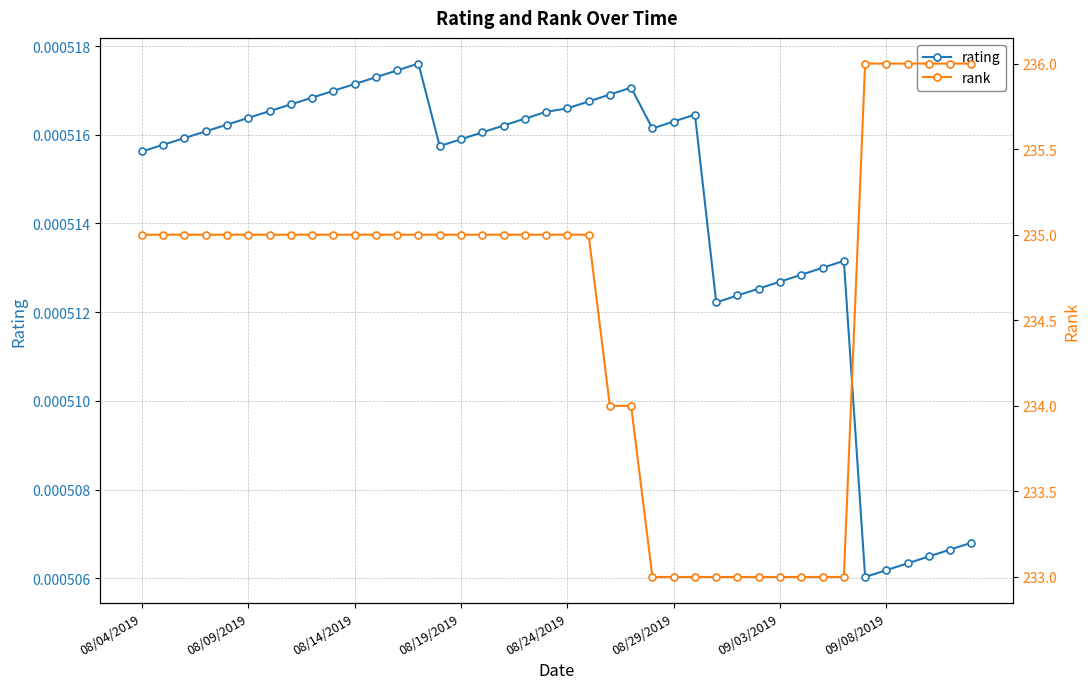

What is the approximate value of rank at 24?

233.0